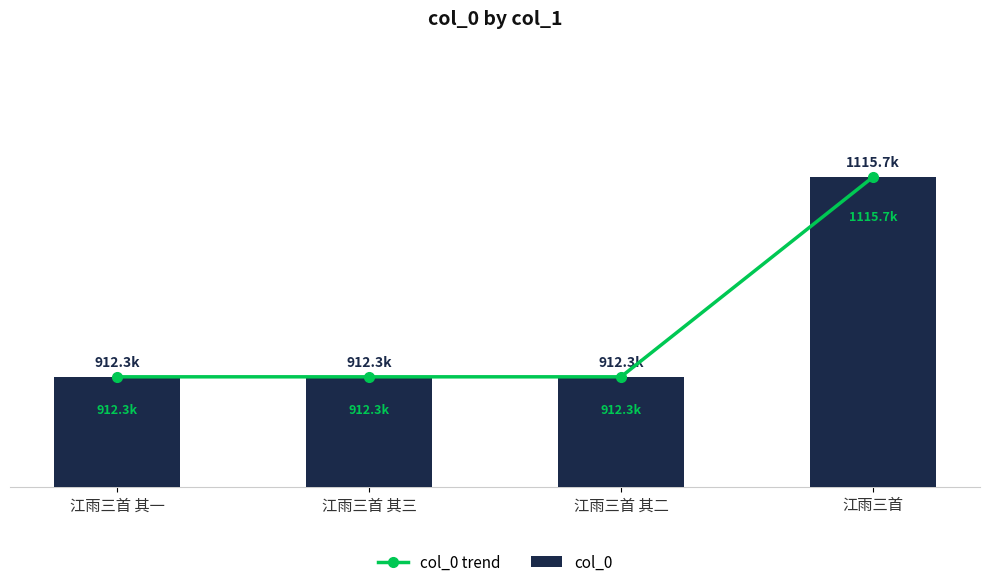

Which series changed the most between 江雨三首 其二 and 江雨三首?

col_0 trend